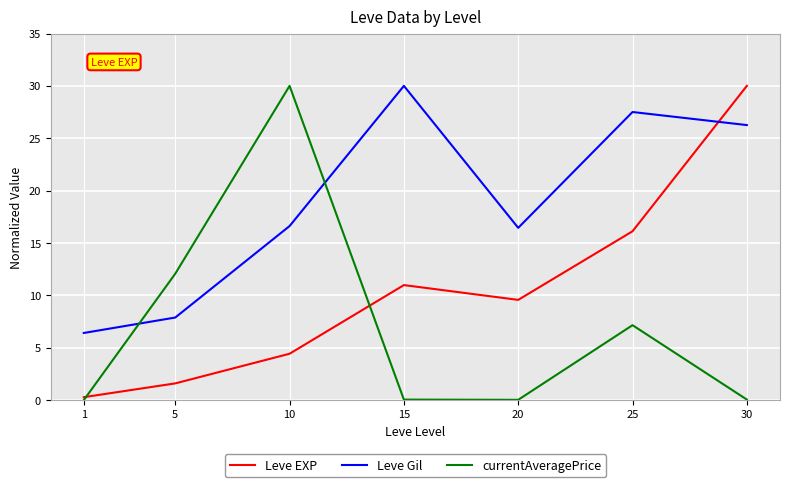

Which series has the largest total across all categories?

Leve Gil